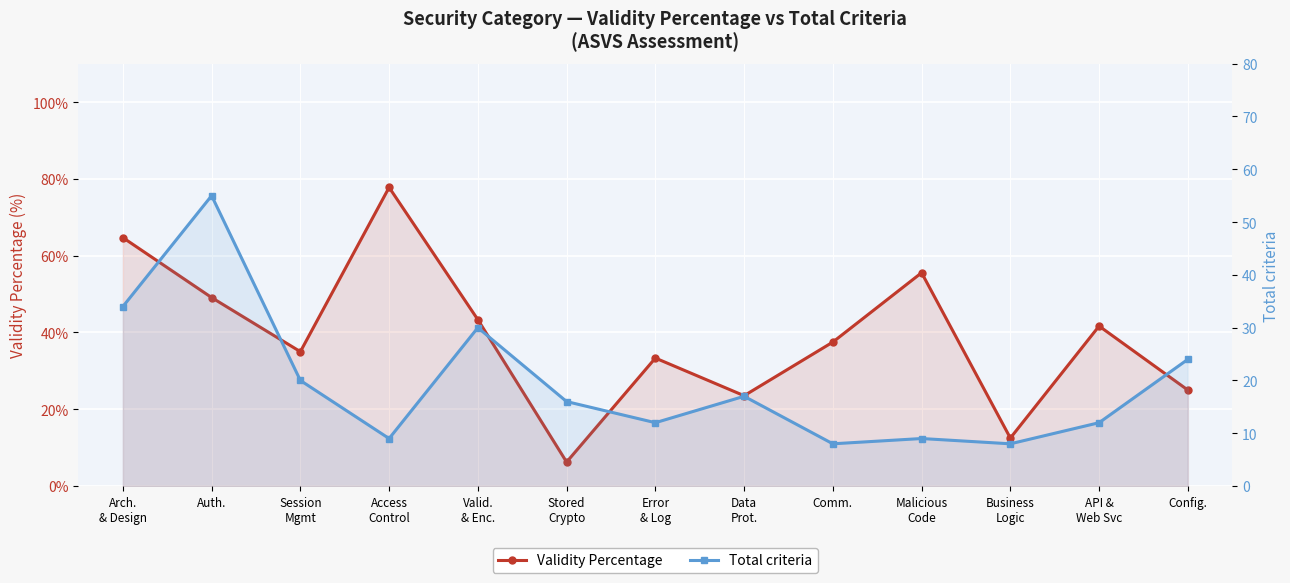

At how many categories does at least one series exceed 12?

13